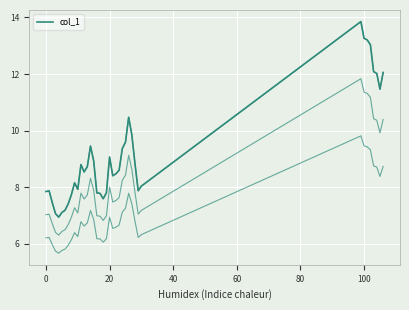

What is the minimum value shown in the chart?

6.9